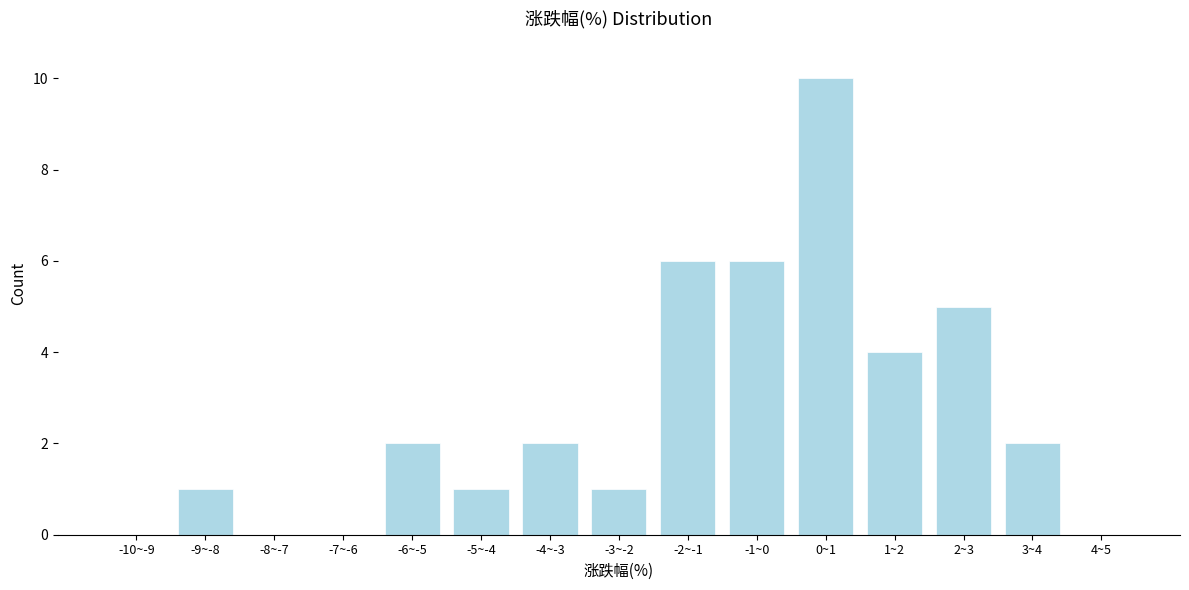

Reading left to right, transcribe all the data shown in this chart.

-10~-9=0	-9~-8=1	-8~-7=0	-7~-6=0	-6~-5=2	-5~-4=1	-4~-3=2	-3~-2=1	-2~-1=6	-1~0=6	0~1=10	1~2=4	2~3=5	3~4=2	4~5=0